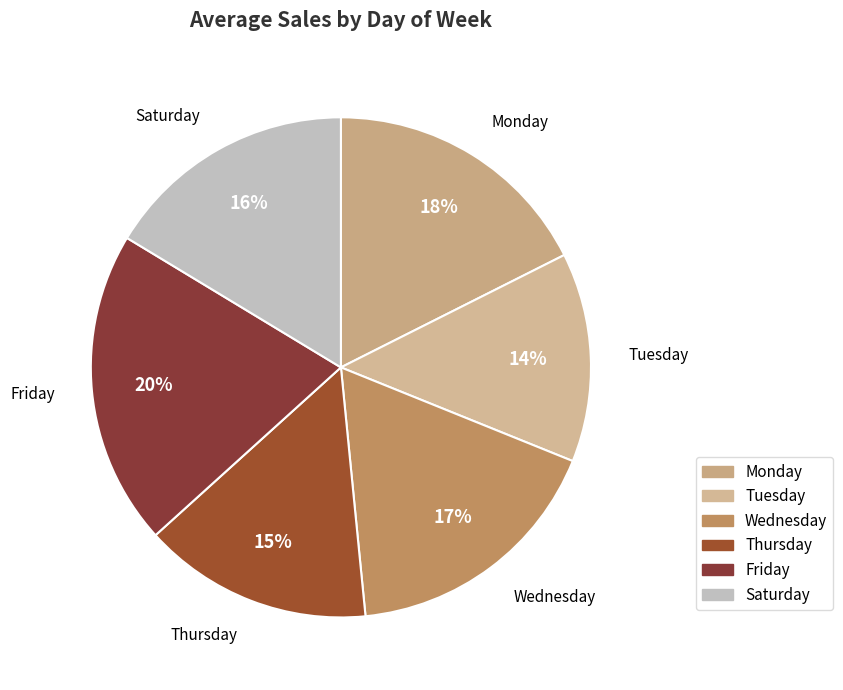

Does Friday represent more than half of the total?

No